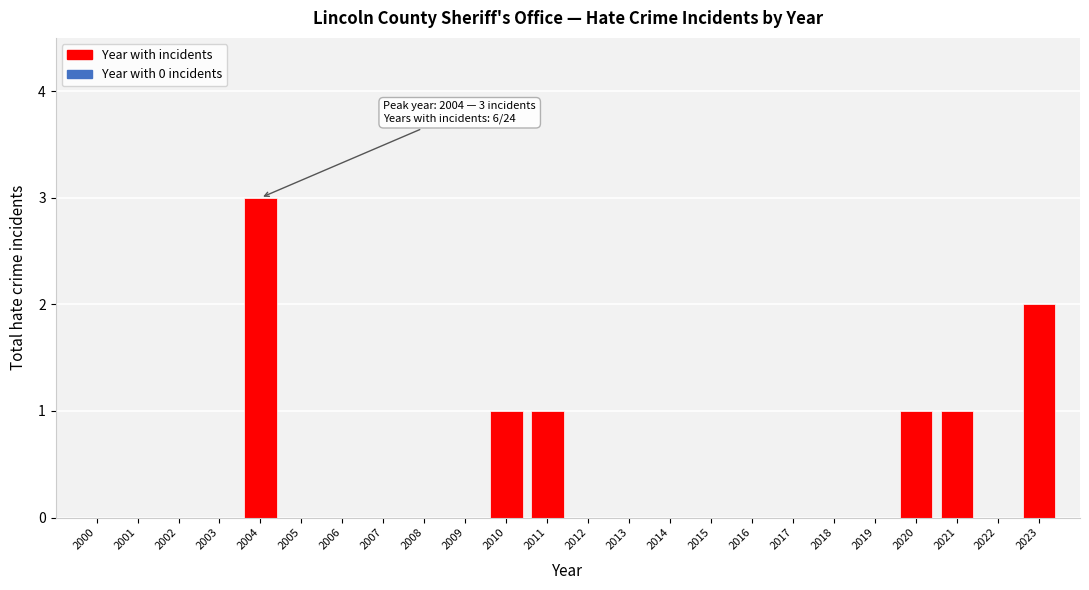

Reading left to right, what are all the values shown in this chart?

2000=0	2001=0	2002=0	2003=0	2004=3	2005=0	2006=0	2007=0	2008=0	2009=0	2010=1	2011=1	2012=0	2013=0	2014=0	2015=0	2016=0	2017=0	2018=0	2019=0	2020=1	2021=1	2022=0	2023=2